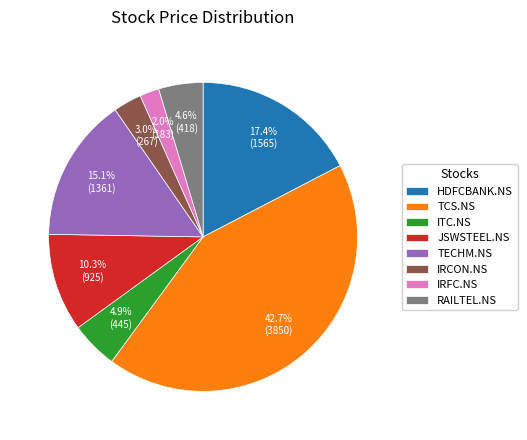

Which category has the smallest portion of the pie?

IRFC.NS